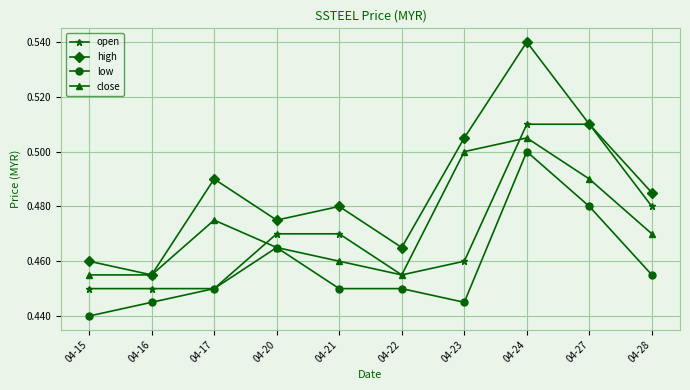

True or false: high and low cross at least once.

False